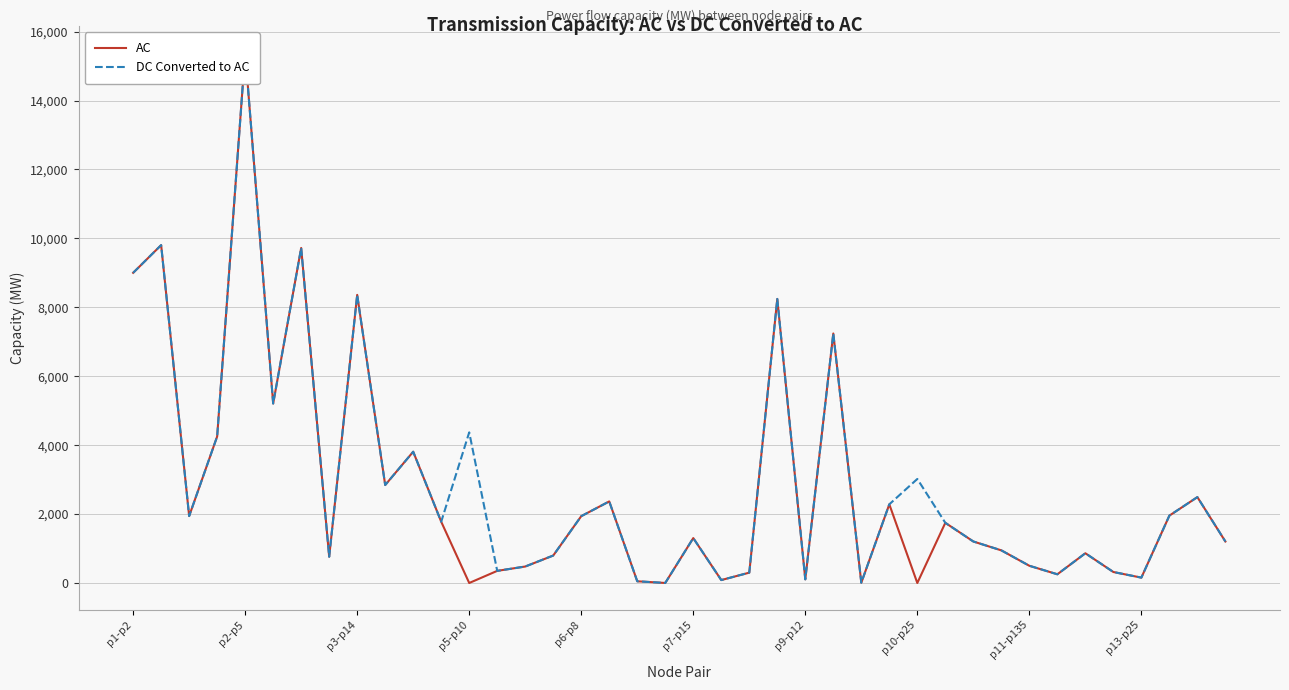

The value of DC Converted to AC at 14 is 731.3. True or false?

False